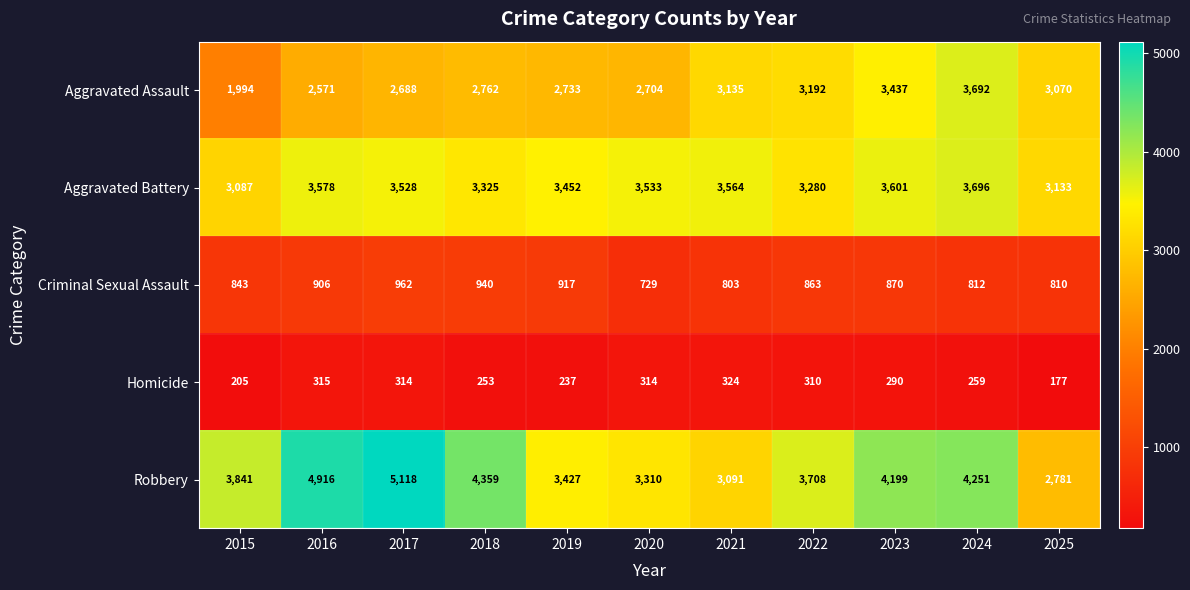

What is the difference between the highest and lowest values at 2022?

3398